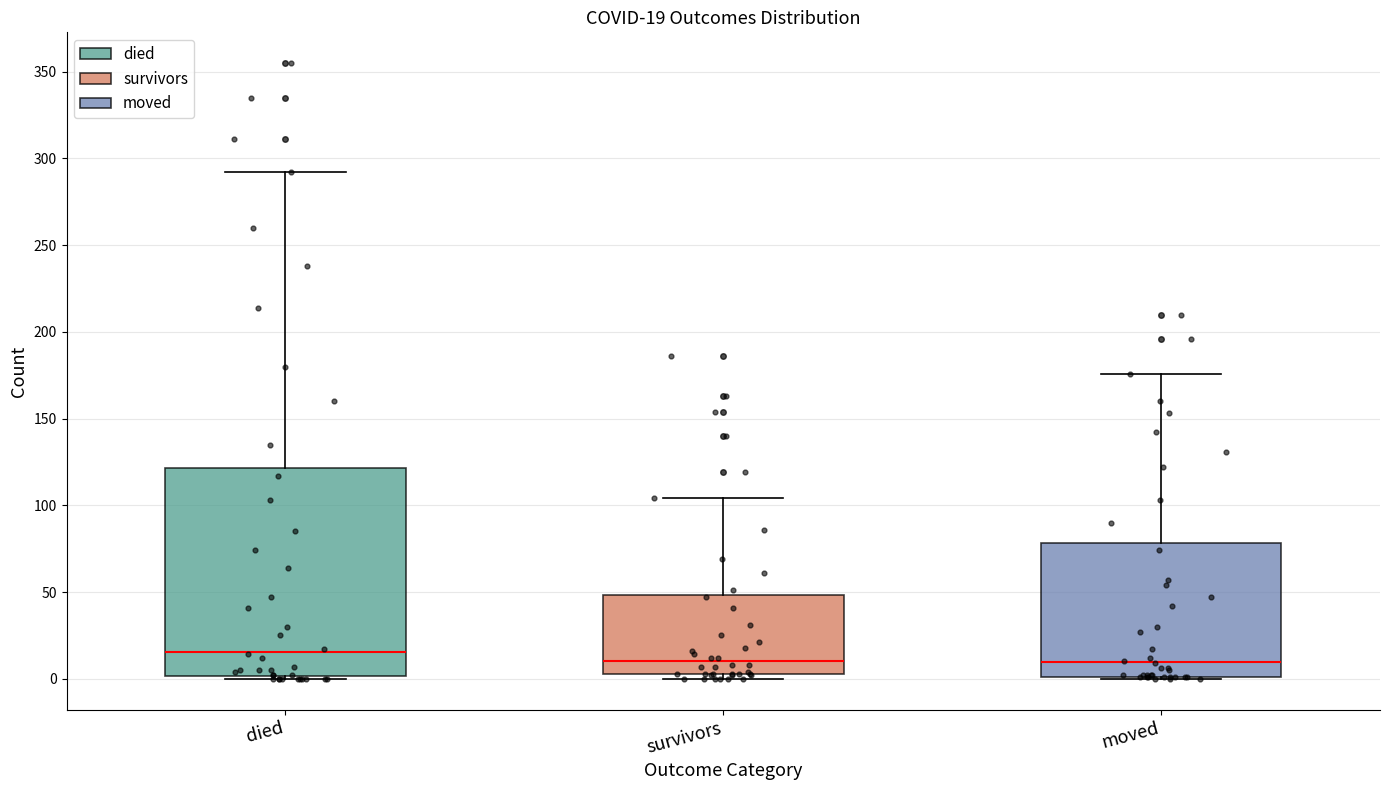

Which box is the tallest, from its lower edge to its upper edge?

died